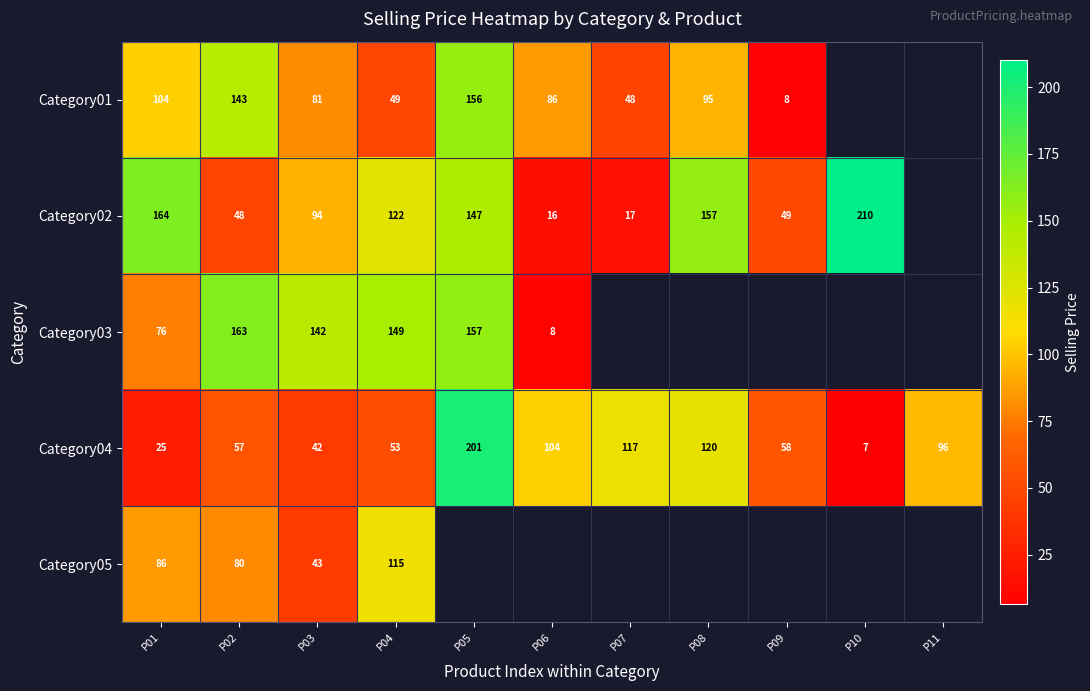

Is the value of Category04 at P05 greater than the value of Category03 at P01?

Yes